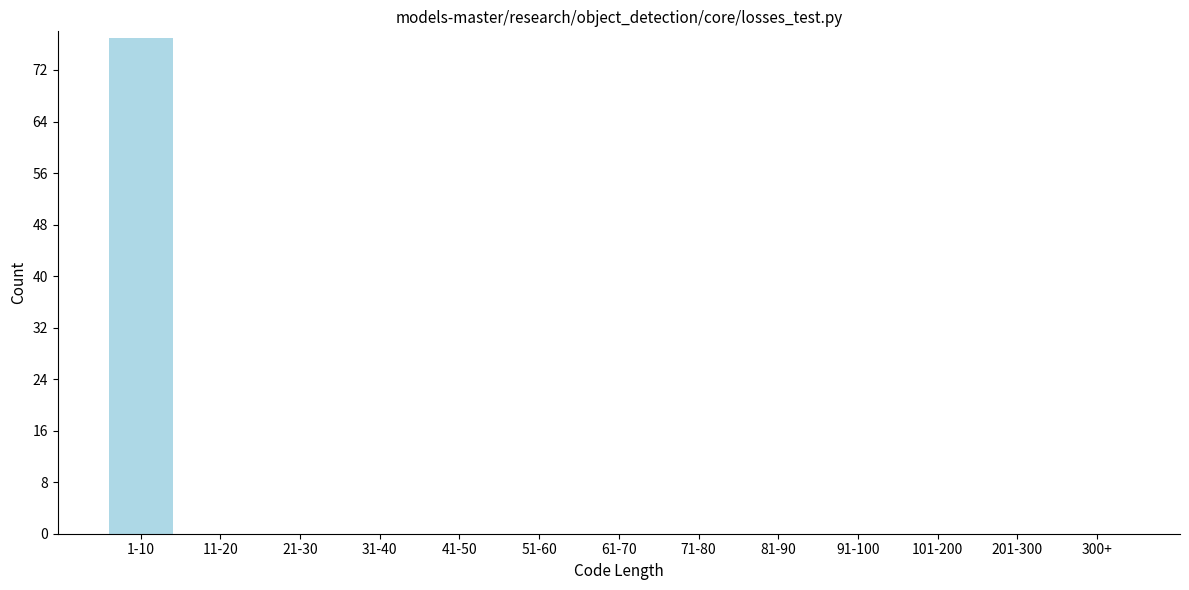

Reading right to left, list all the values displayed in this chart.

300+=0	201-300=0	101-200=0	91-100=0	81-90=0	71-80=0	61-70=0	51-60=0	41-50=0	31-40=0	21-30=0	11-20=0	1-10=77